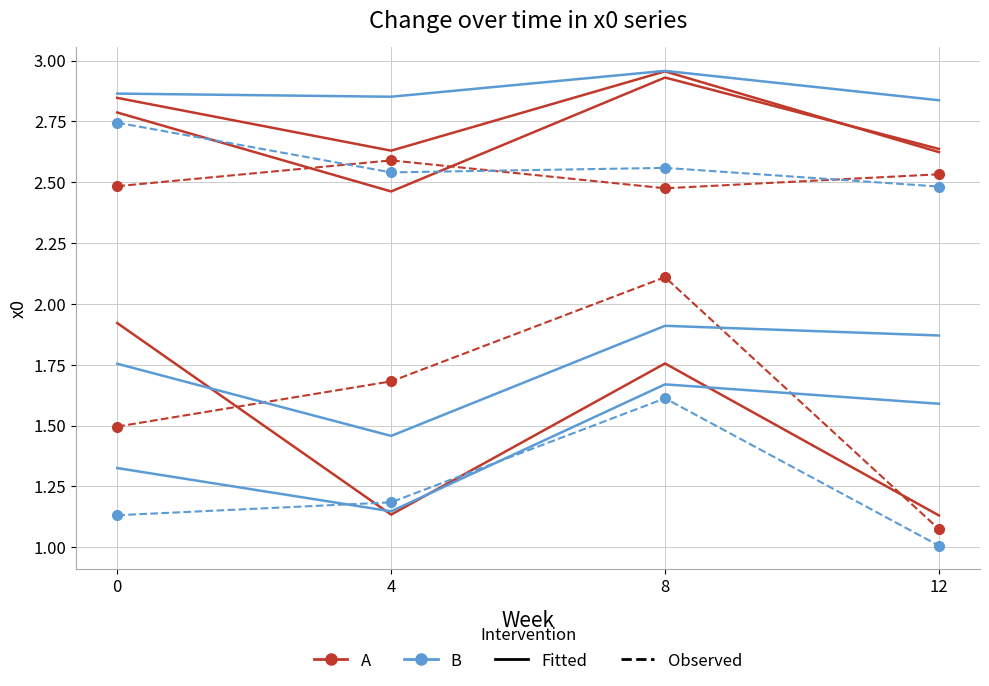

Where is the first local minimum for A_observed?

8